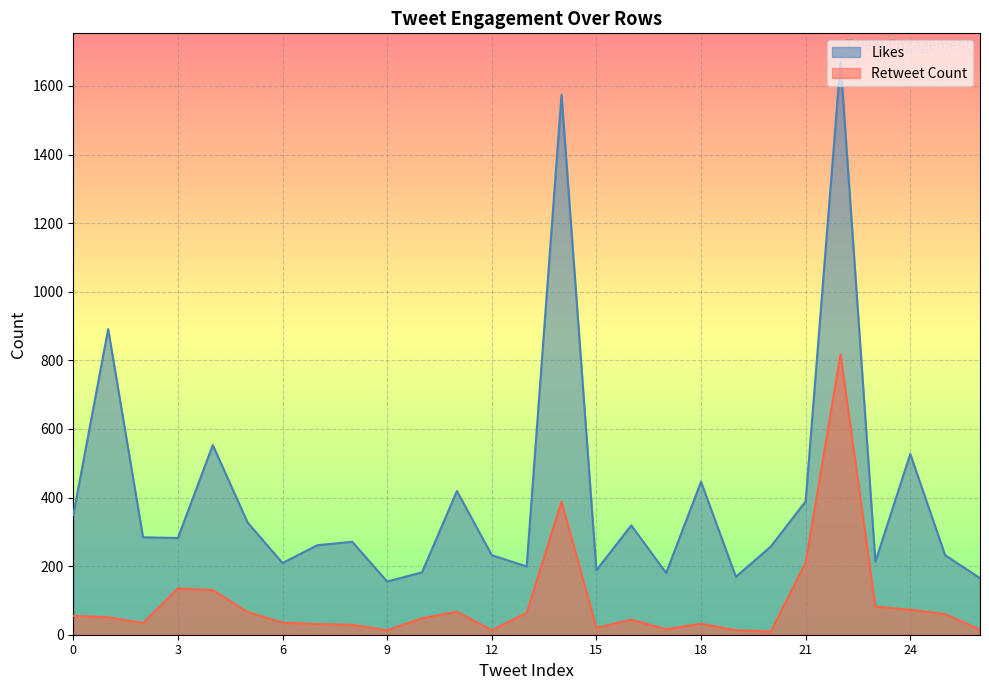

Which category has the highest value in the Likes series?

22